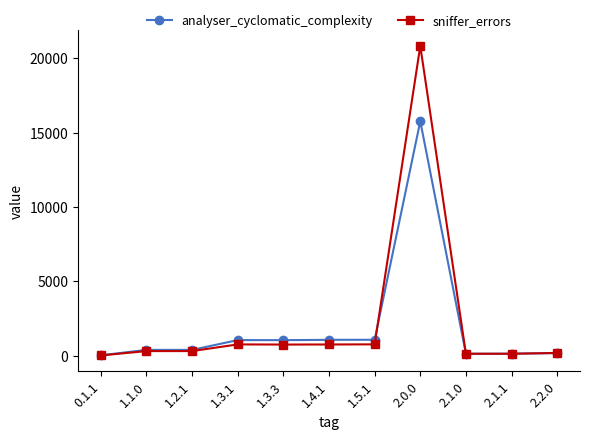

Is the value of sniffer_errors at 1.3.1 greater than the value of analyser_cyclomatic_complexity at 2.1.0?

Yes